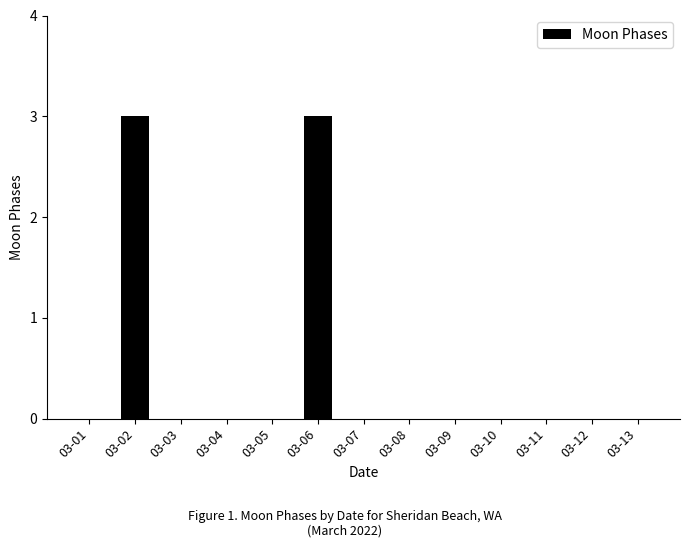

Are the bars horizontal?

No